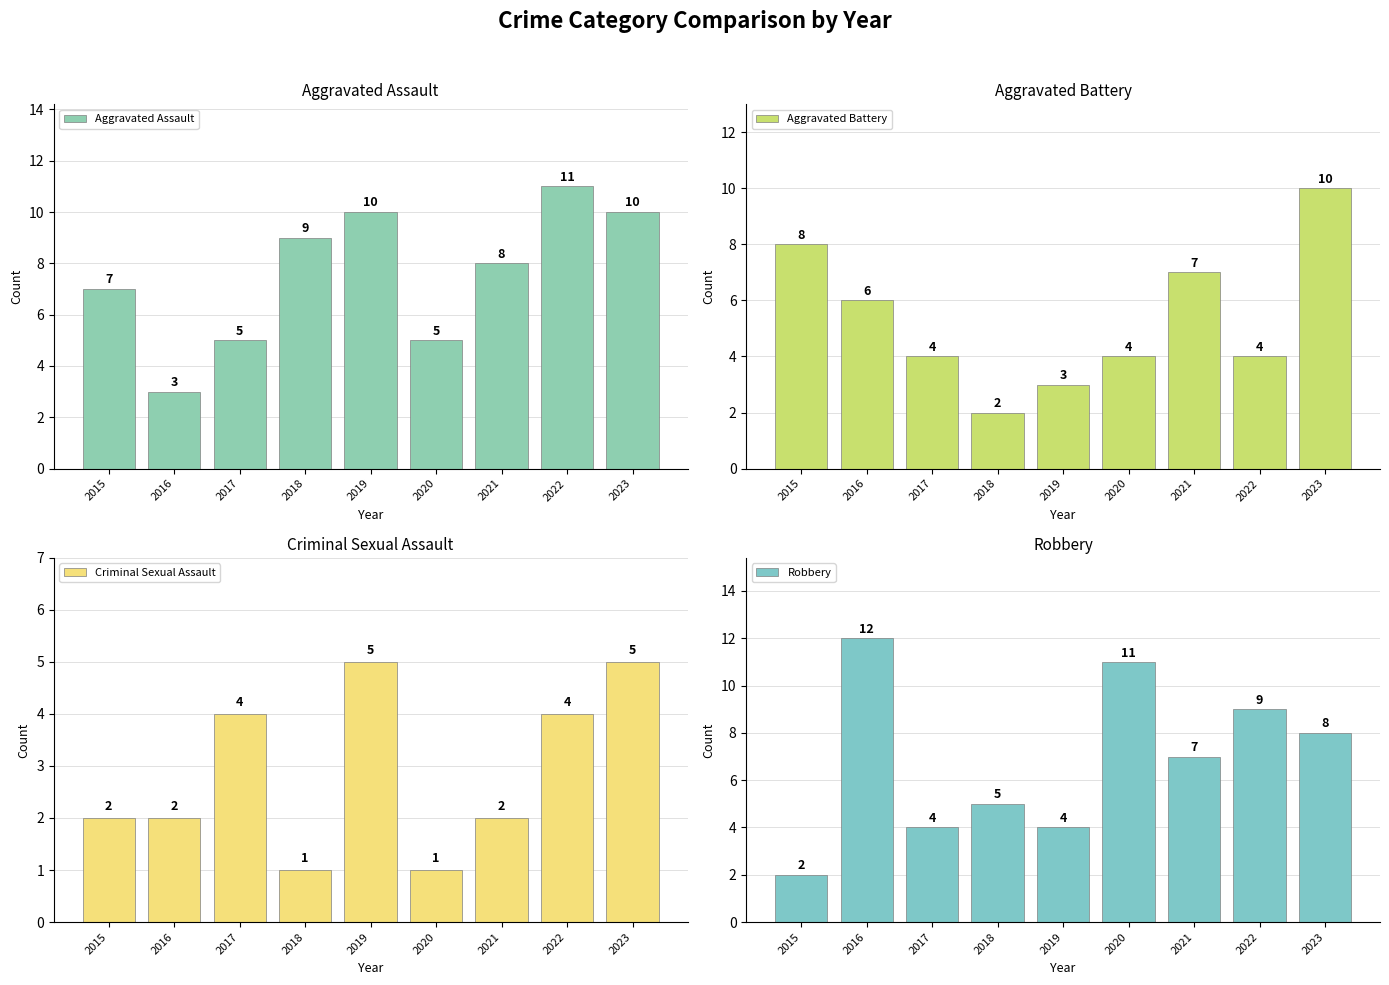

What is the average value of the Aggravated Battery series?

5